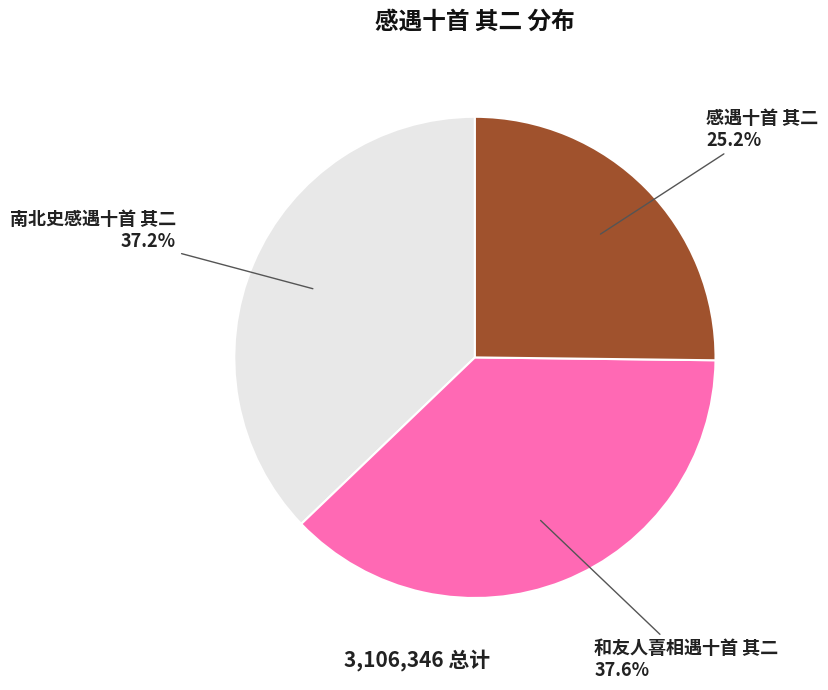

Approximately how many times larger is the value at 感遇十首 其二 compared to 和友人喜相遇十首 其二?

0.7